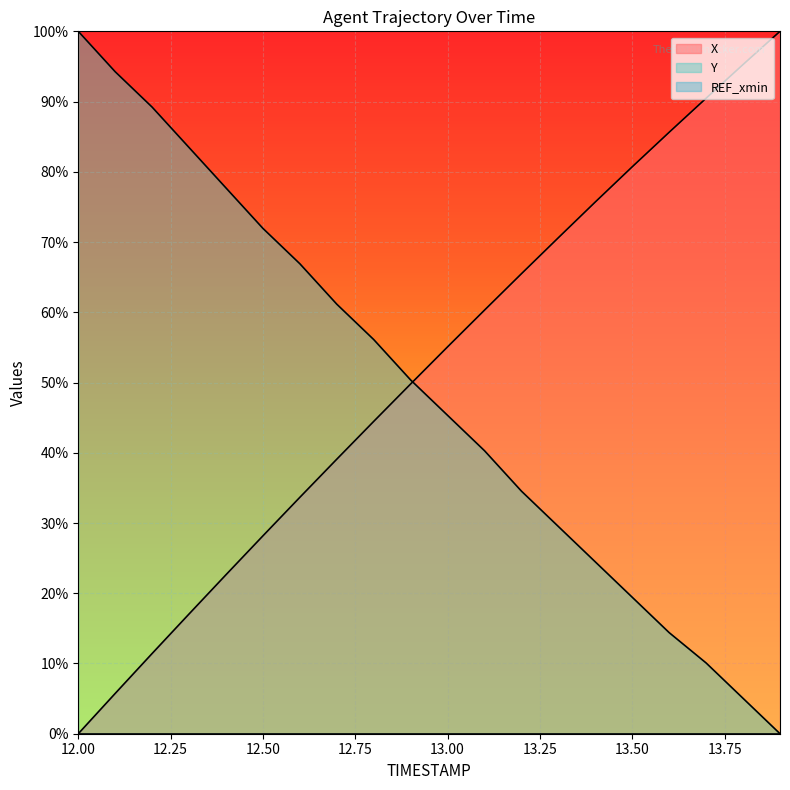

At which label does Y first exceed 50?

12.00